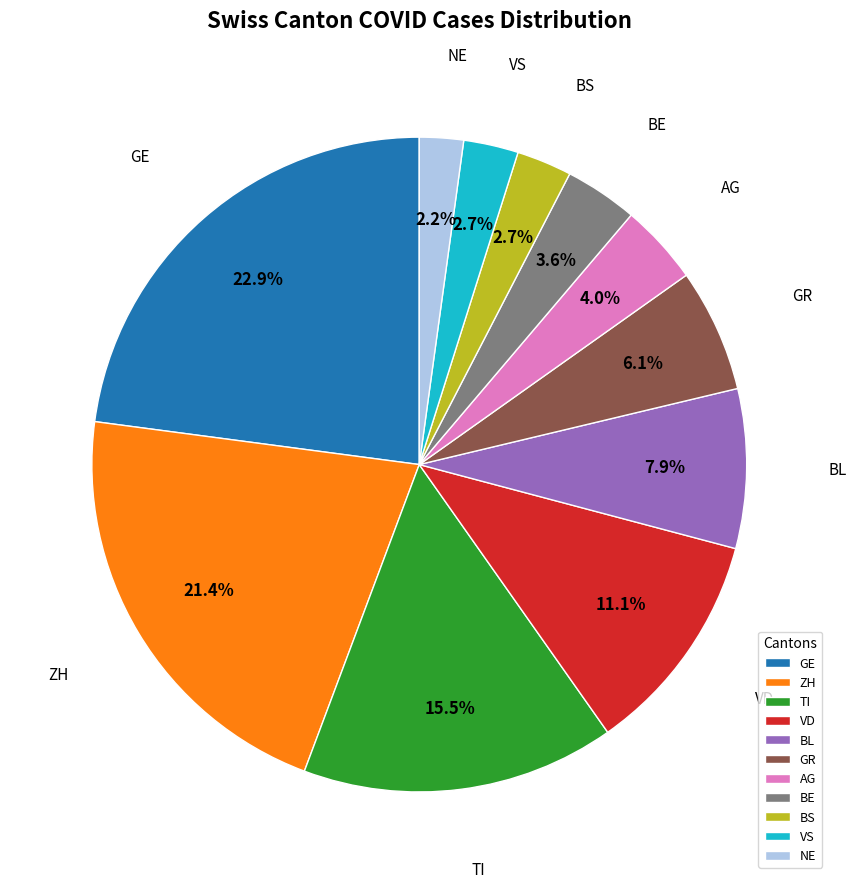

How many segments does this pie chart have?

11